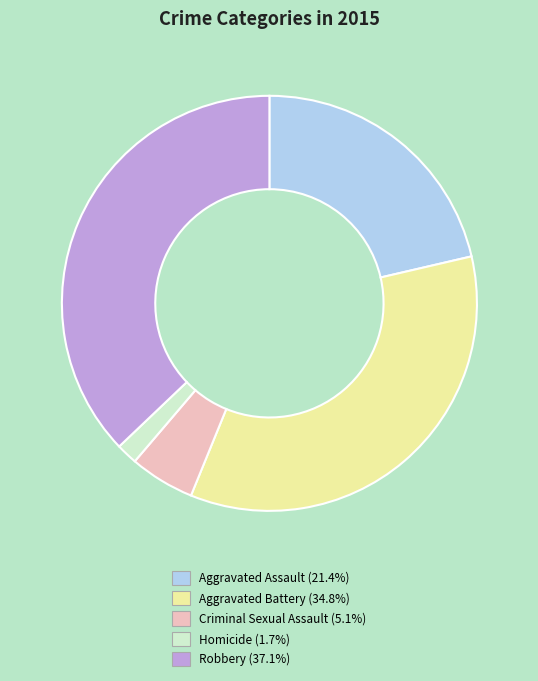

Which category has the biggest portion of the pie?

Robbery